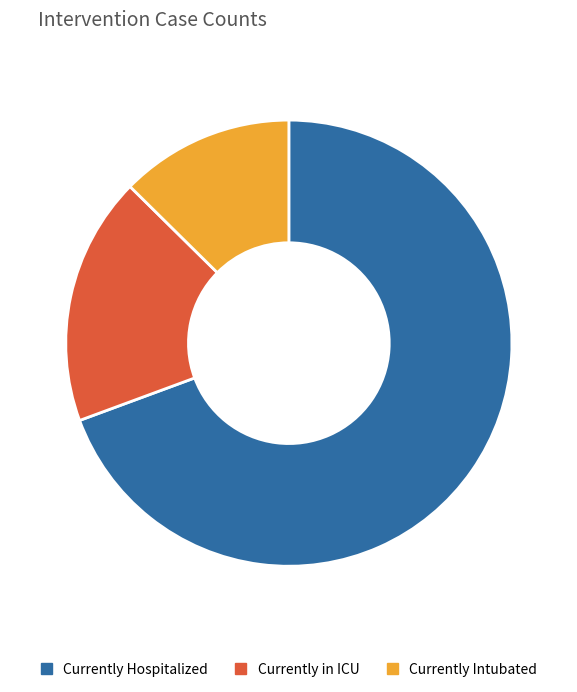

Between Currently in ICU and Currently Intubated, which is larger?

Currently in ICU